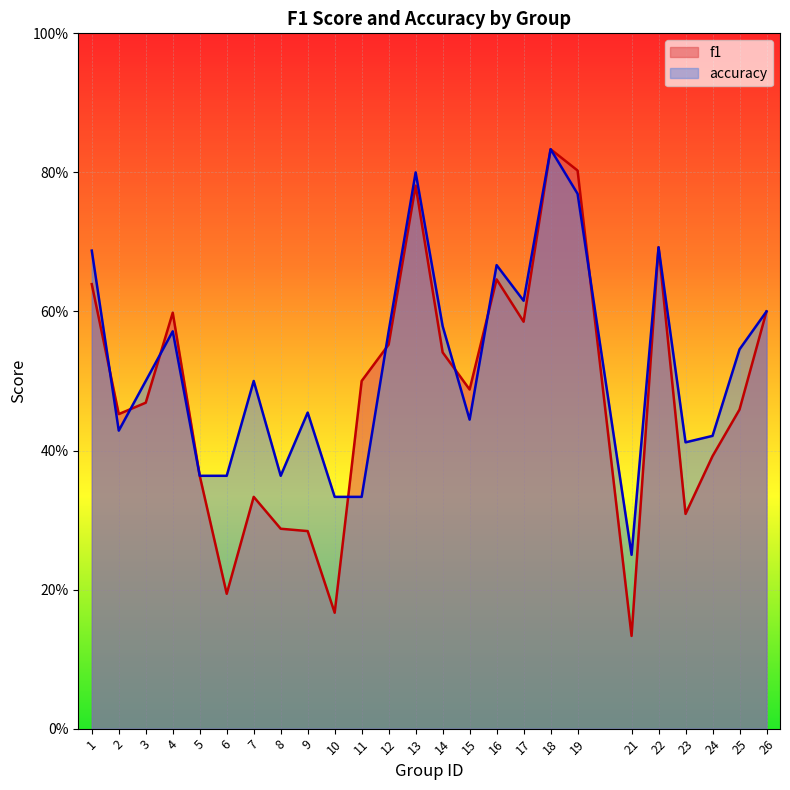

What is the sum of all accuracy values?

13.1